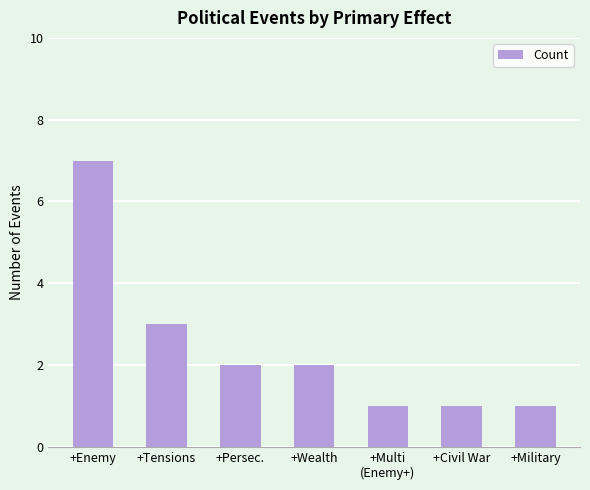

Reading left to right, list all the values displayed in this chart.

7	3	2	2	1	1	1